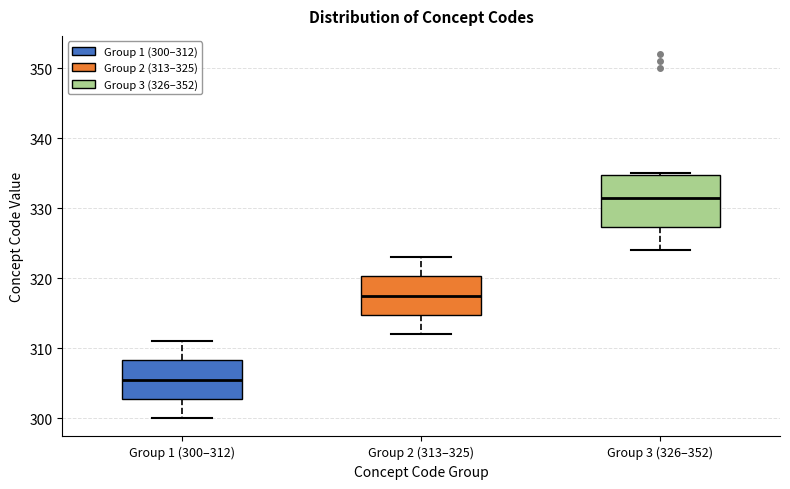

Reading left to right, read every box against the y-axis: the position of its median line, the range the box covers, and the ends of its whiskers. The values are not printed on the chart, so give them approximately, as read against the axis.

Group 1 (300–312): median 306, box 303 to 308, whiskers 300 to 311
Group 2 (313–325): median 318, box 315 to 320, whiskers 312 to 323
Group 3 (326–352): median 332, box 327 to 335, whiskers 324 to 335